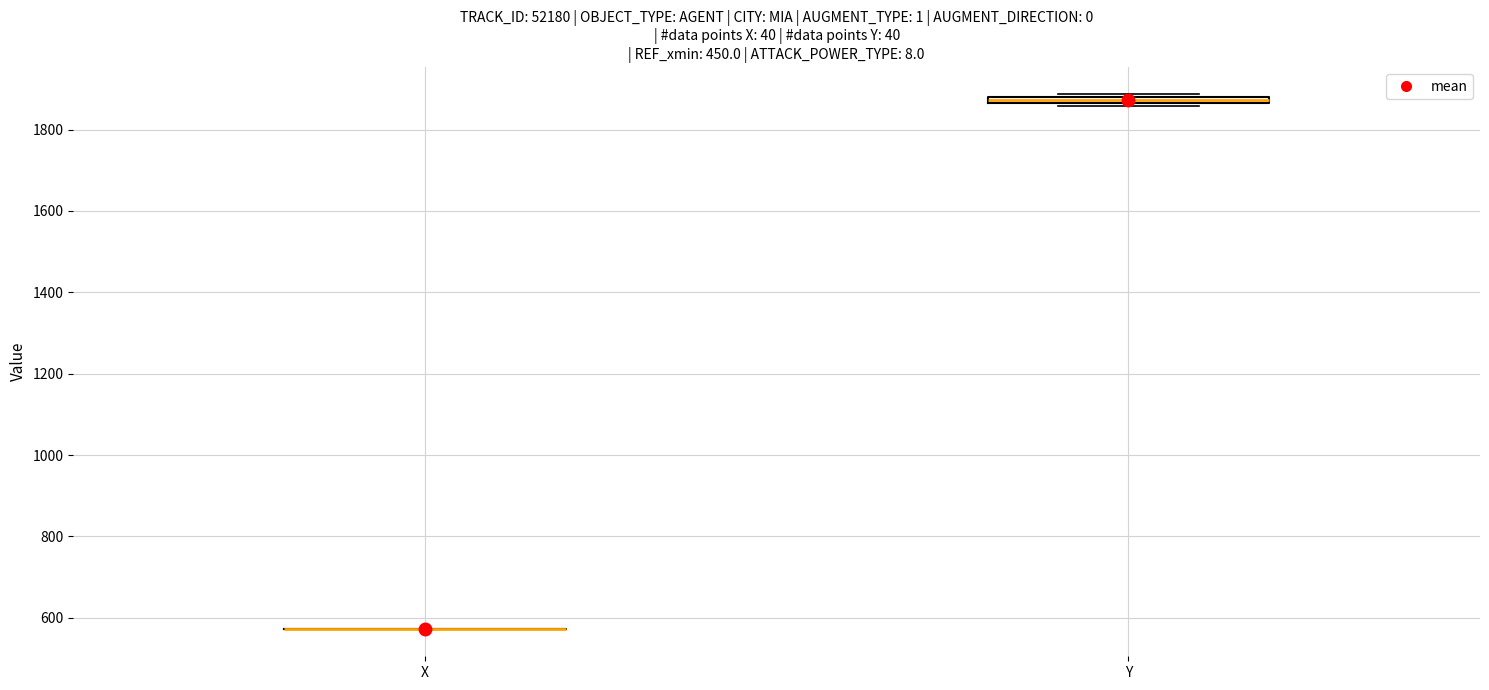

Where is the upper edge of the box for Y on the y-axis? The values are not printed on the chart, so give them approximately, as read against the axis.

1880